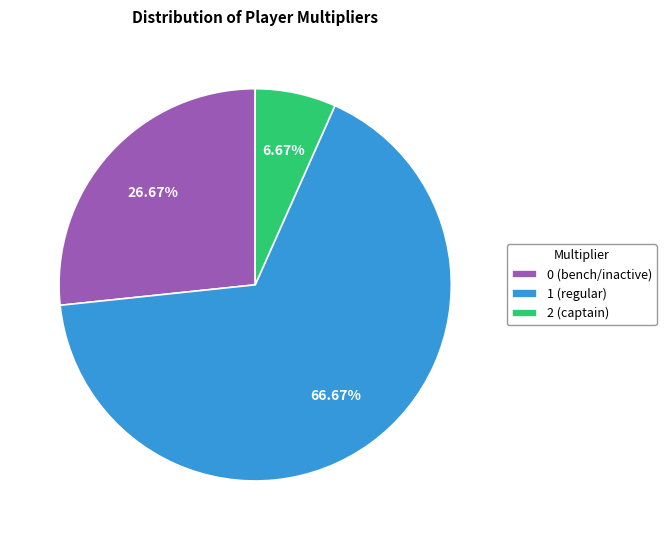

What is the majority slice?

1 (regular)